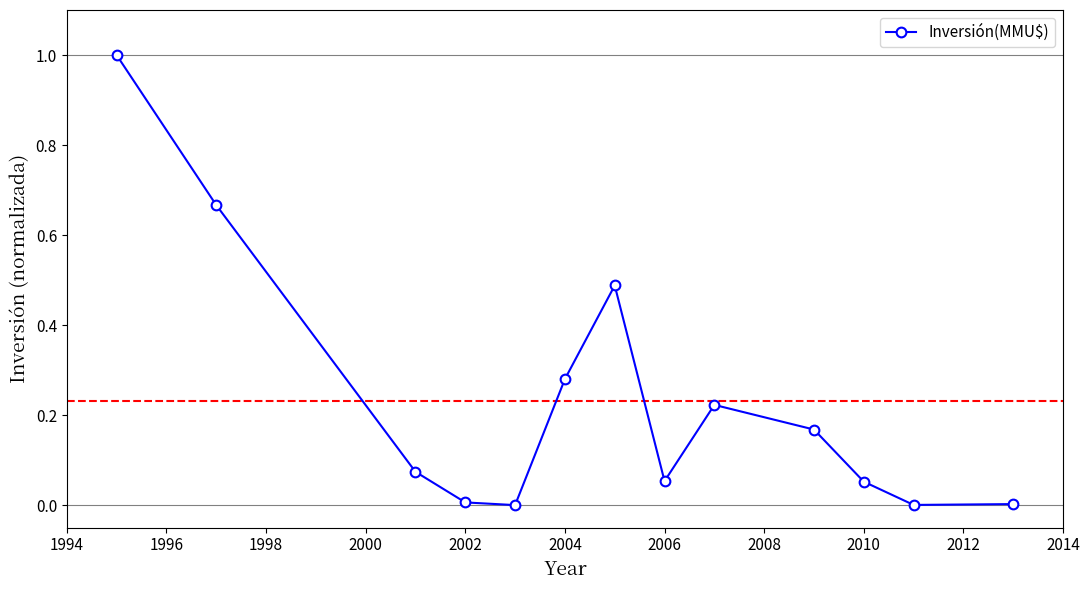

What is the sum of all values?

3.0